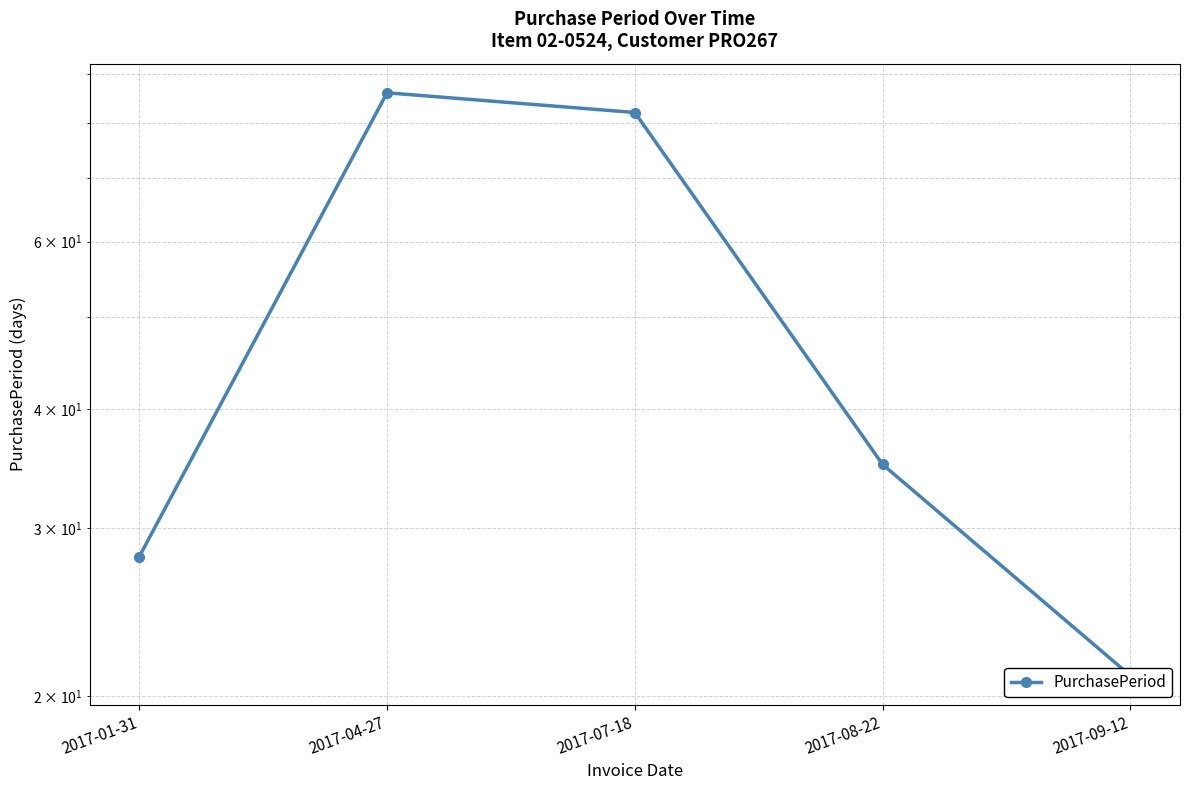

Reading left to right, list all the values displayed in this chart.

28	86	82	35	21